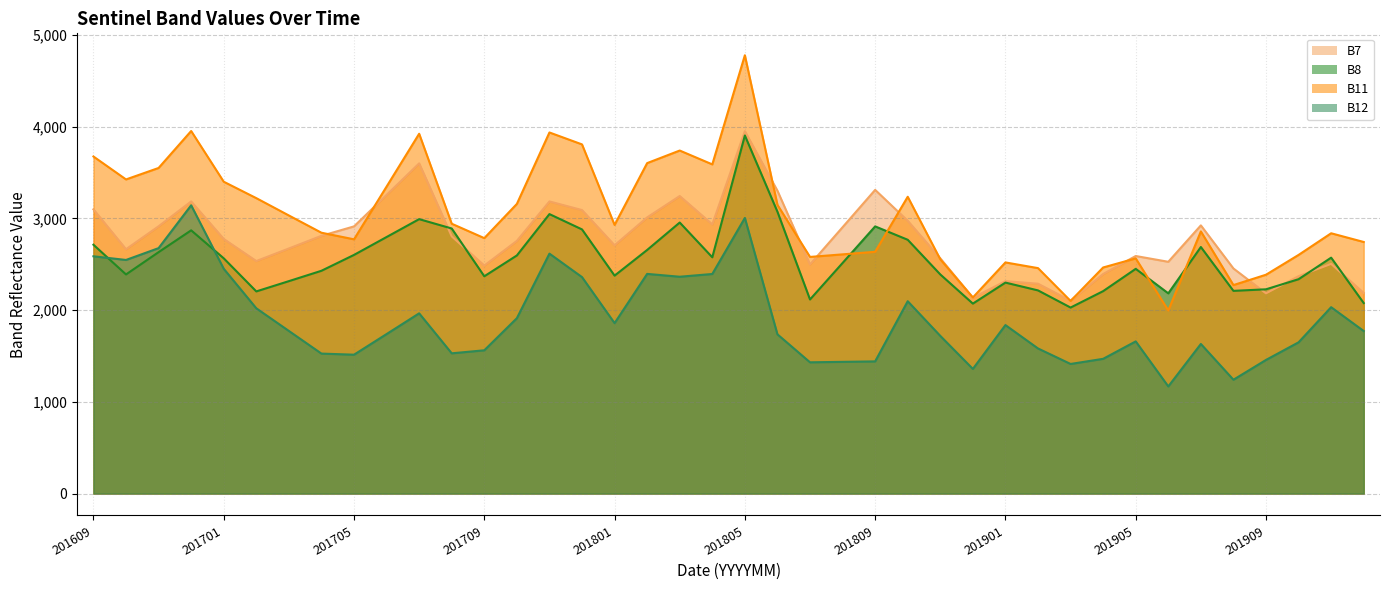

List the series in order of their overall mean, highest first.

B11 line, B7 line, B8 line, B12 line